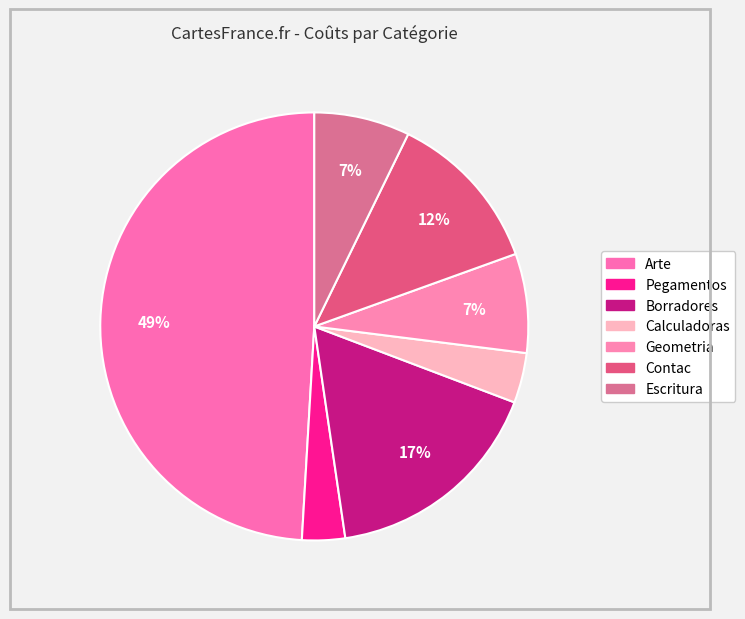

How many segments does this pie chart have?

7